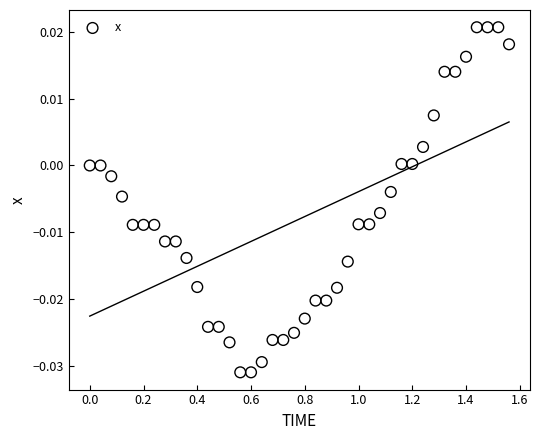

What is the range of X values (max minus min)?

1.6